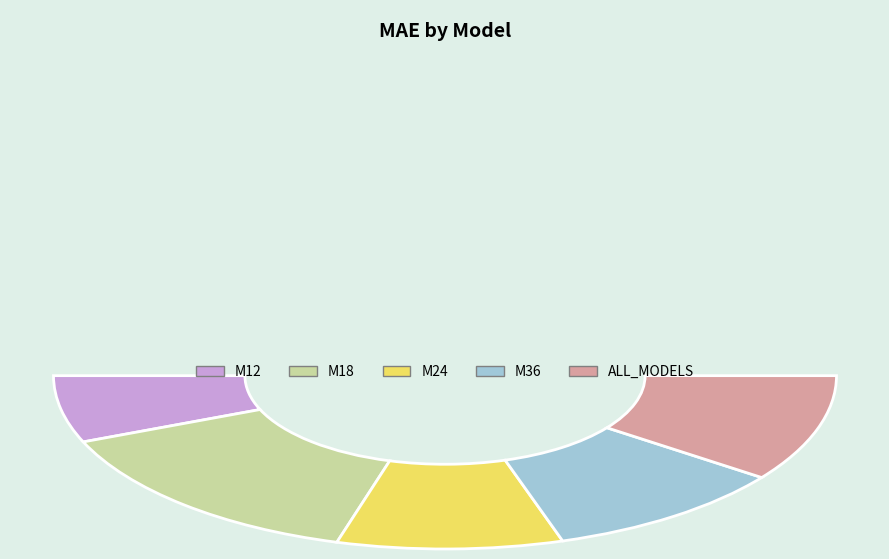

True or false: M24 accounts for 30% of the total.

False